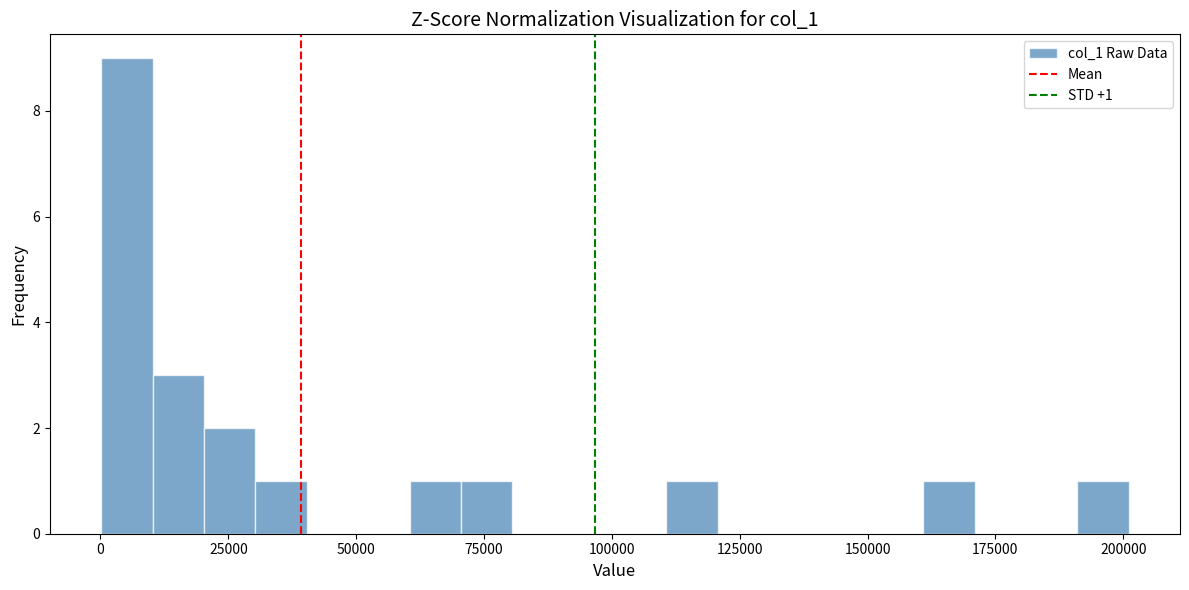

Read against the x-axis, roughly where is the centre of the tallest bar?

5000